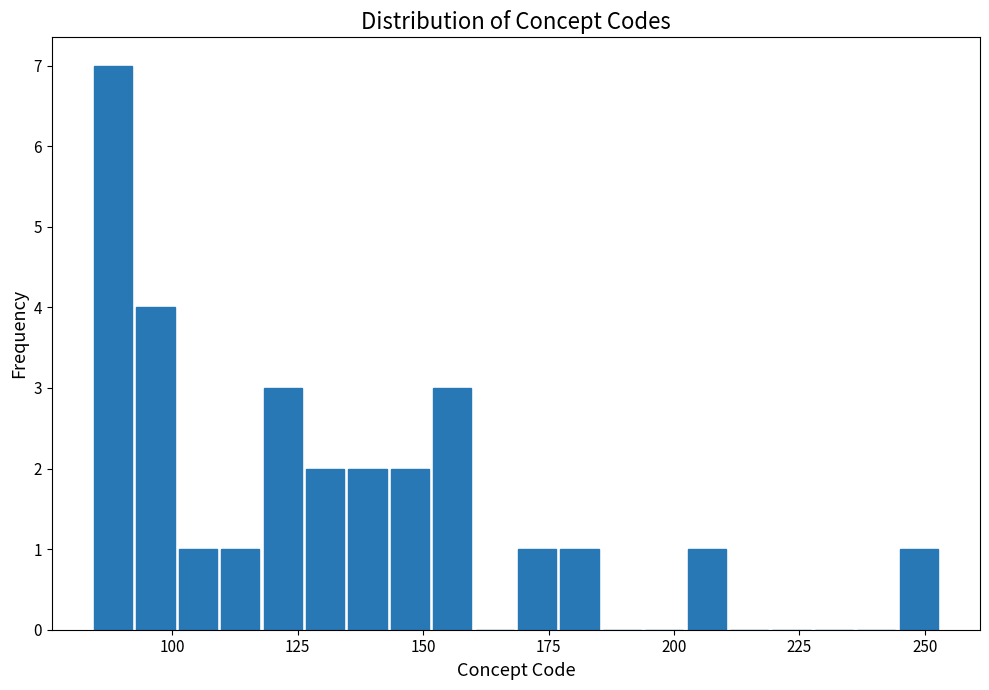

Around what value on the x-axis is the tallest bar? Give the approximate position of its centre, as read against the axis.

90